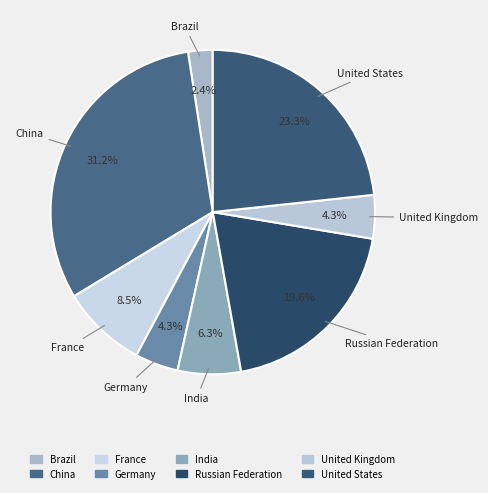

Combined, do India and France account for over 50%?

No